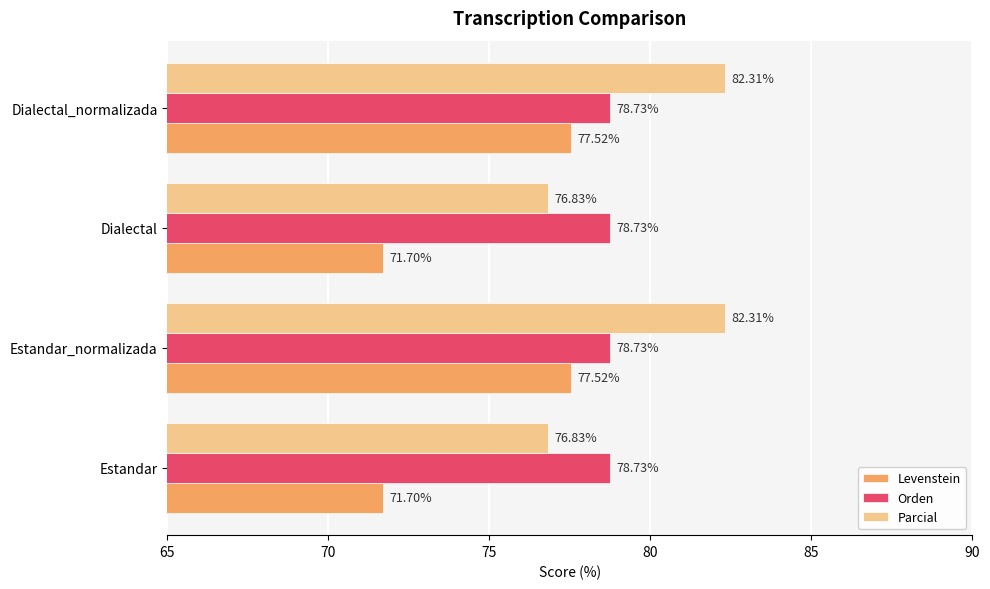

What is the sum of all Parcial values?

318.3